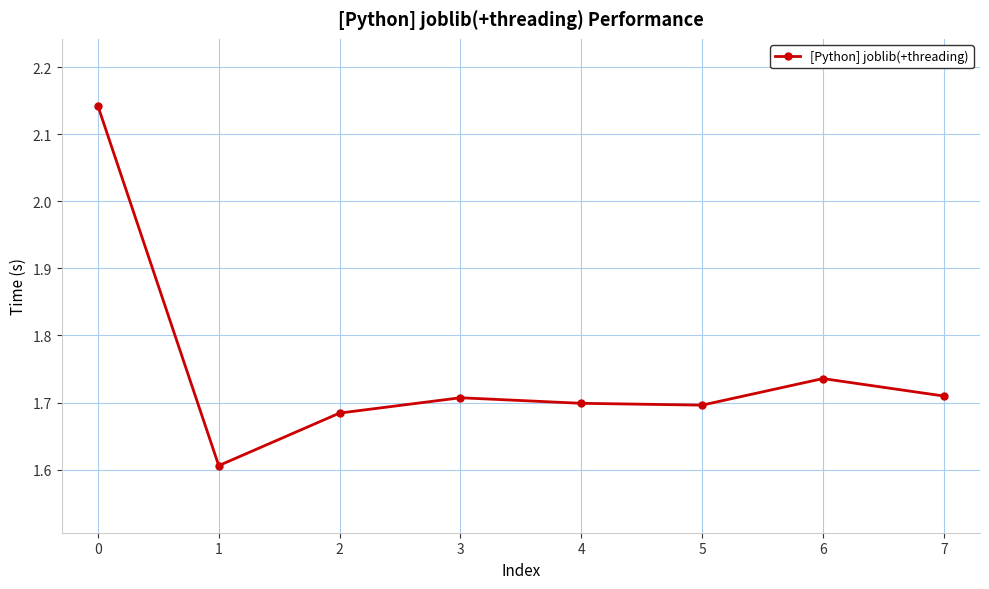

How many points are higher than both their immediate neighbors (excluding endpoints)?

2